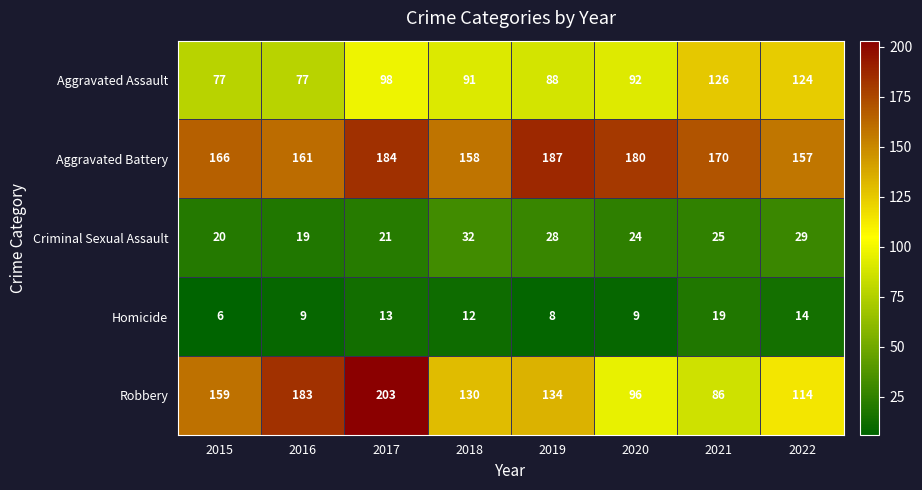

List the series in order of their peak value, highest first.

Robbery, Aggravated Battery, Aggravated Assault, Criminal Sexual Assault, Homicide